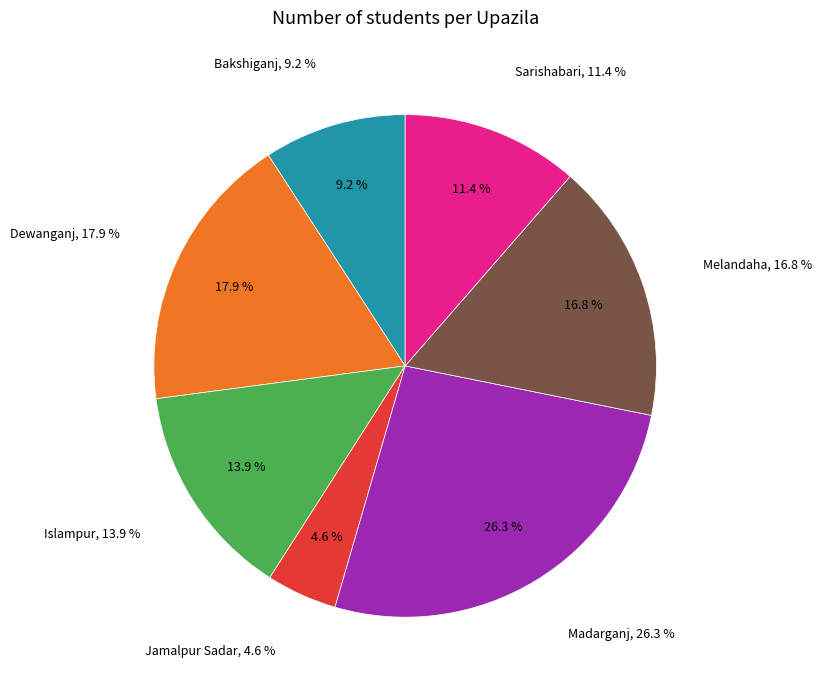

Is it true that Islampur is 8% of the pie?

False